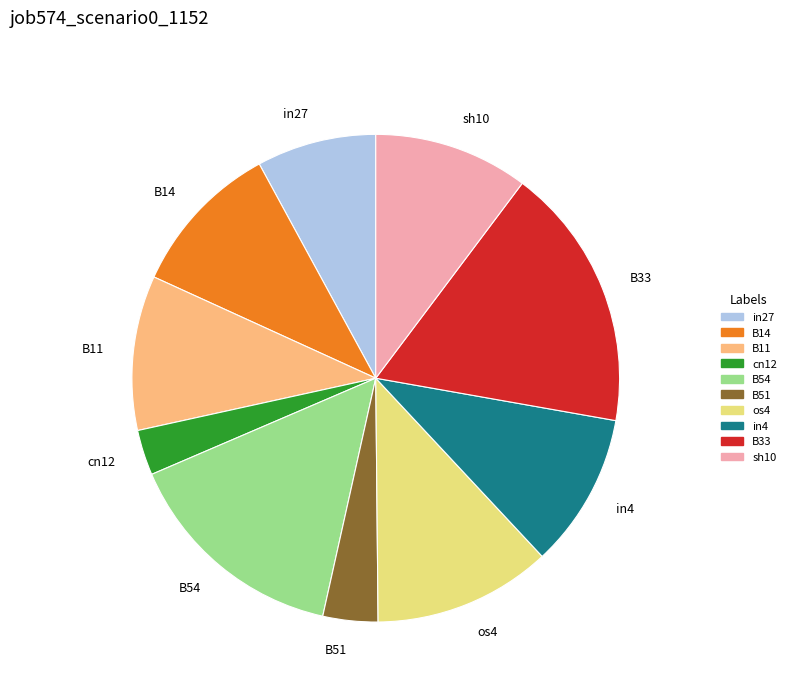

Is the sum of in27 and B33 greater than half?

No